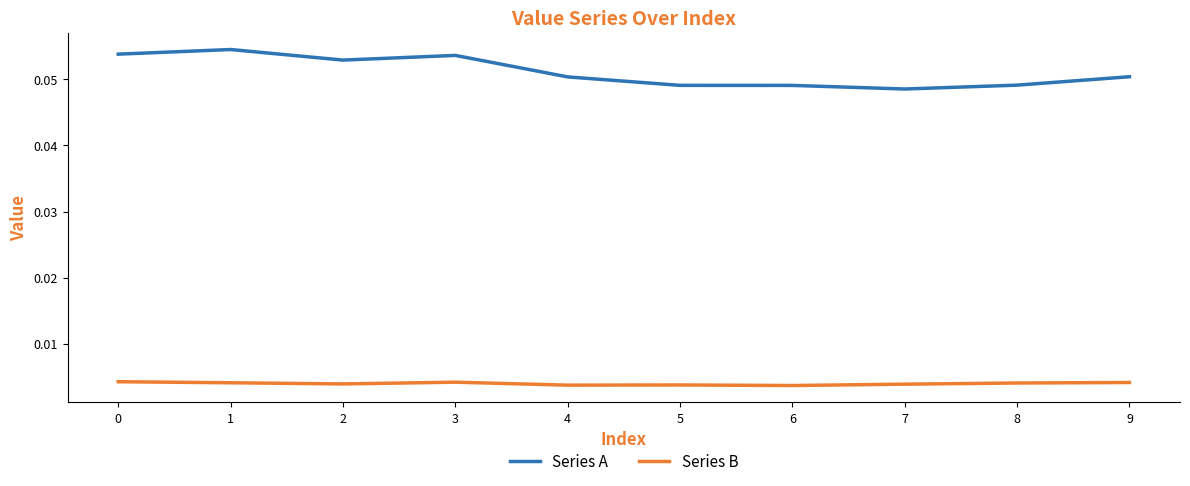

True or false: Series A and Series B intersect in this chart.

False